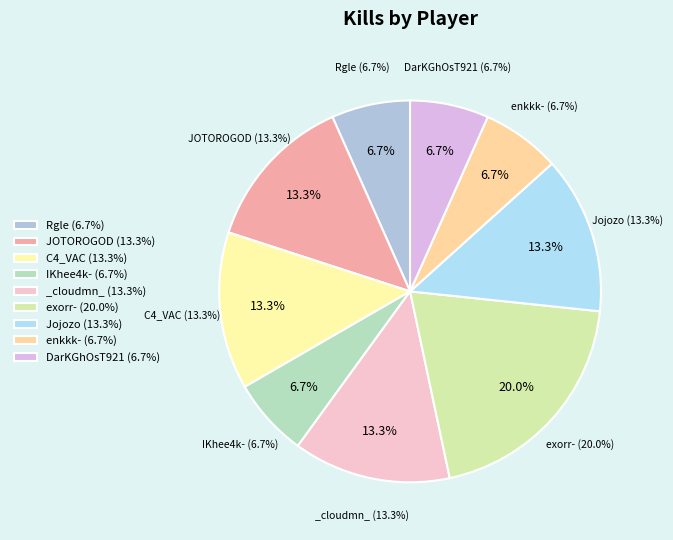

Count the number of slices in the pie.

9